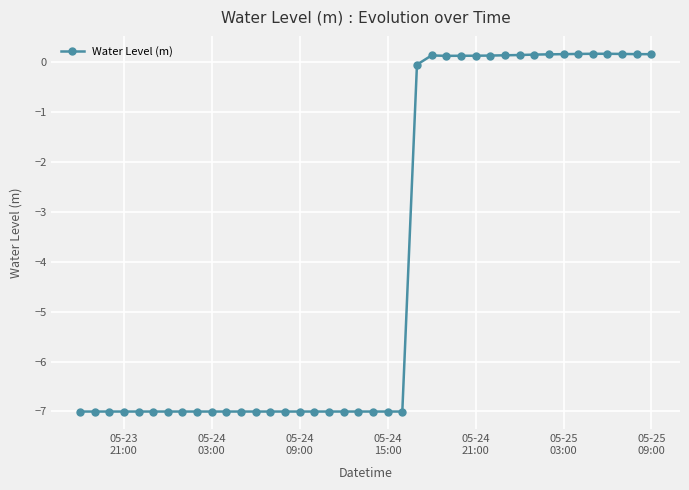

What is the value of the 4th point from the left?

-7.0